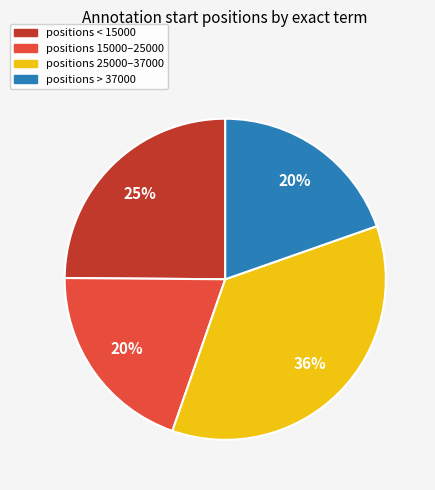

Is there any slice that represents more than half of the pie?

No